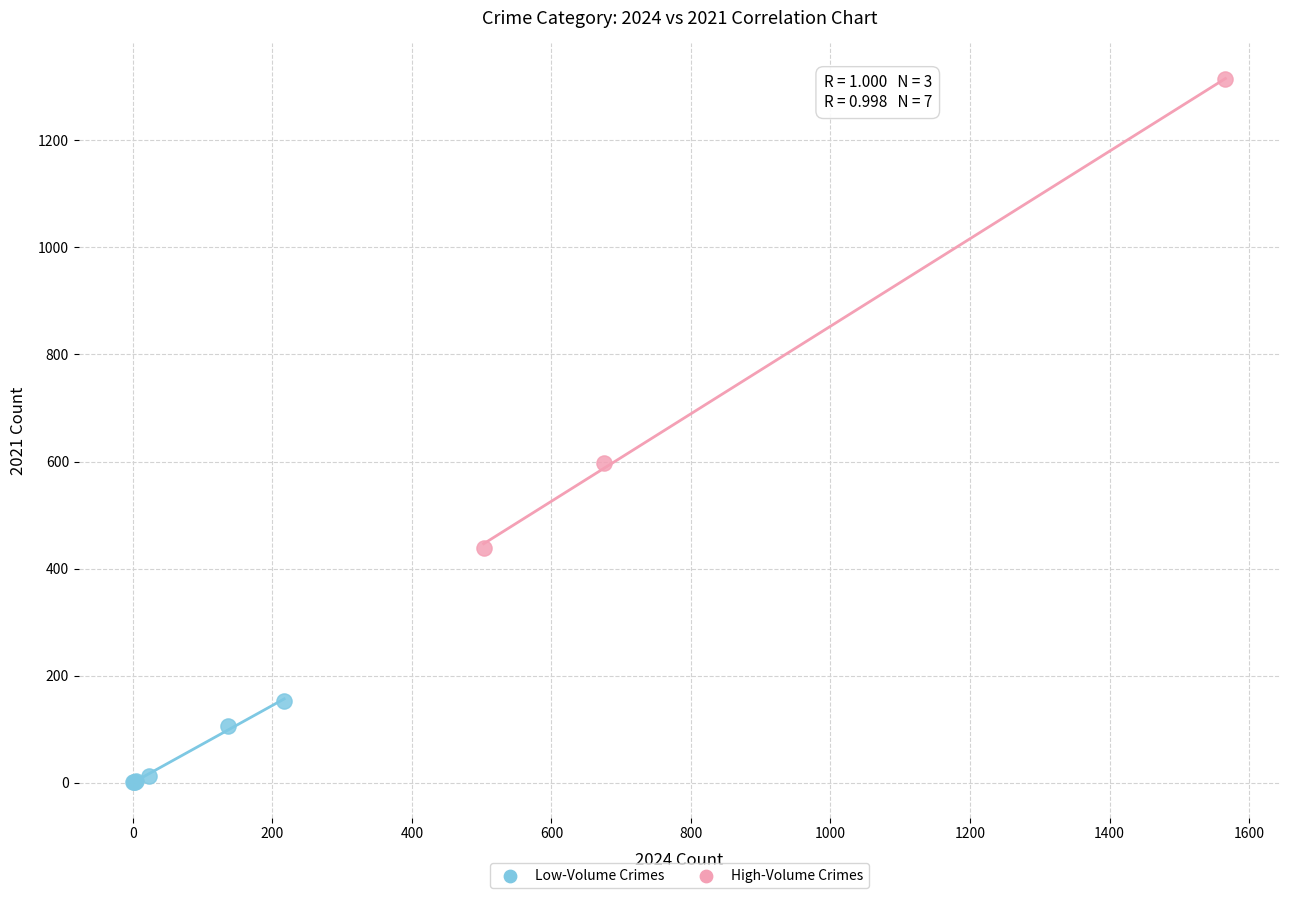

Which series reaches the minimum Y coordinate?

Low-Volume Crimes